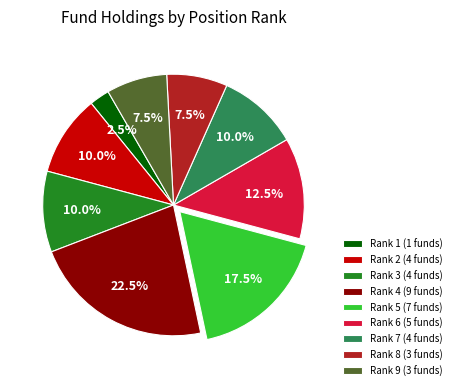

Which has a higher value, Rank 4 (9 funds) or Rank 3 (4 funds)?

Rank 4 (9 funds)